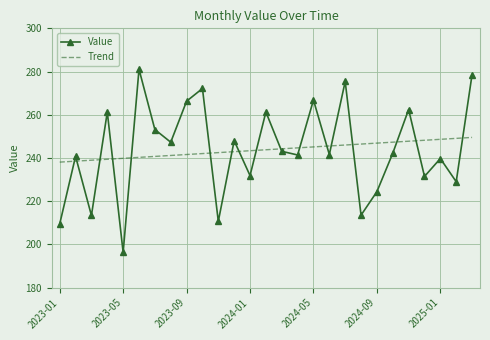

What is the greatest value displayed?

281.1